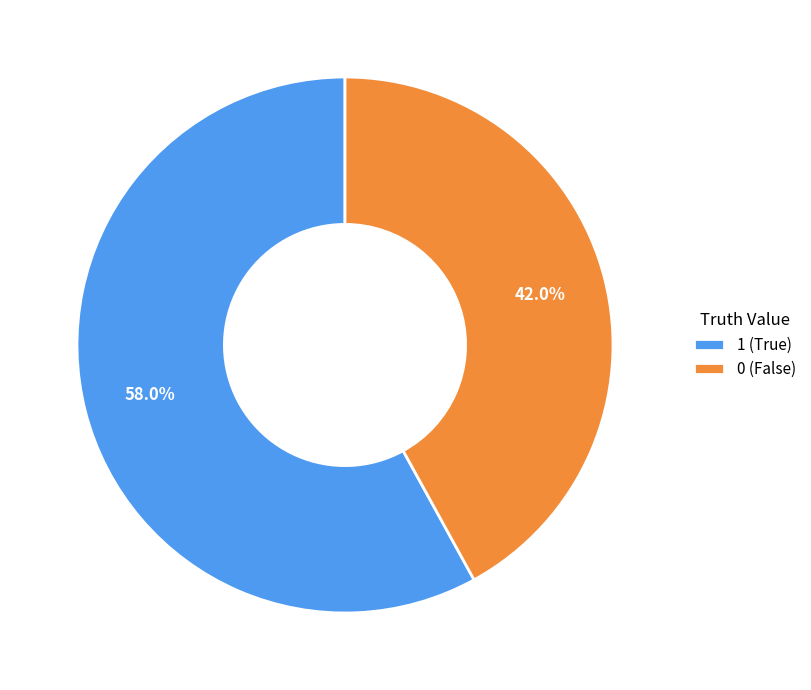

Is the sum of 0 and 1 greater than half?

Yes